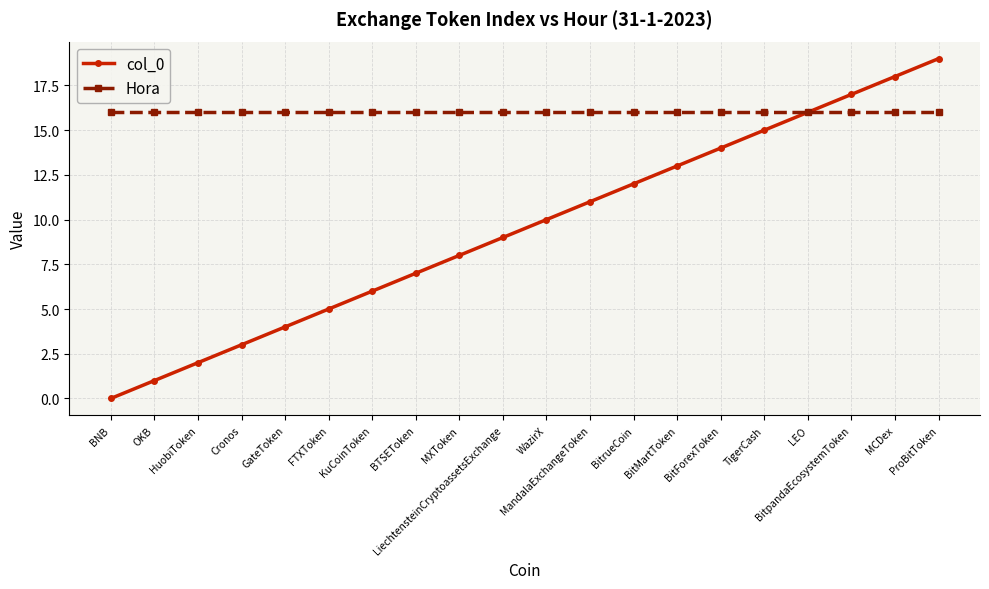

True or false: col_0 has more than 2 interior local peaks.

False